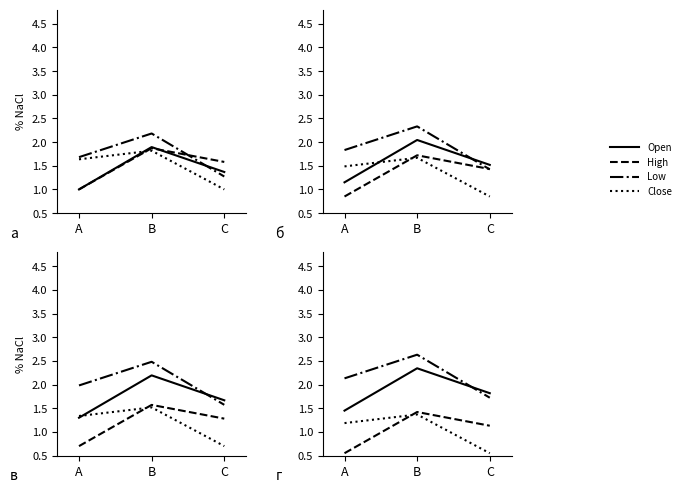

Between C and B, which is larger?

B